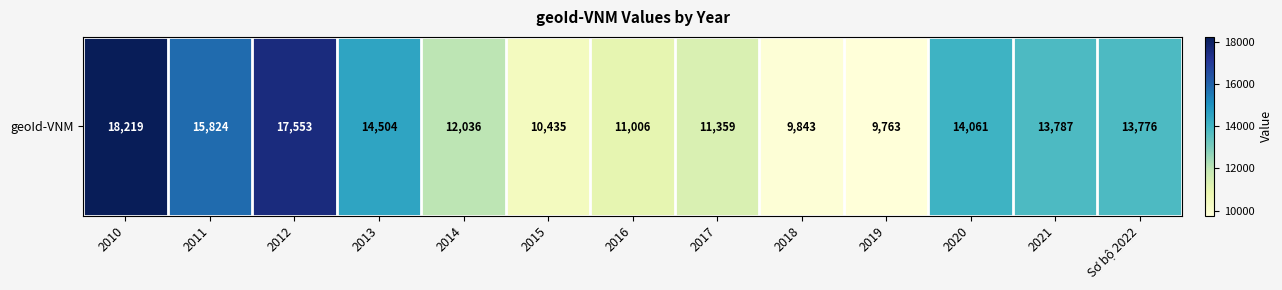

At which label is the value closest to 13991?

2020